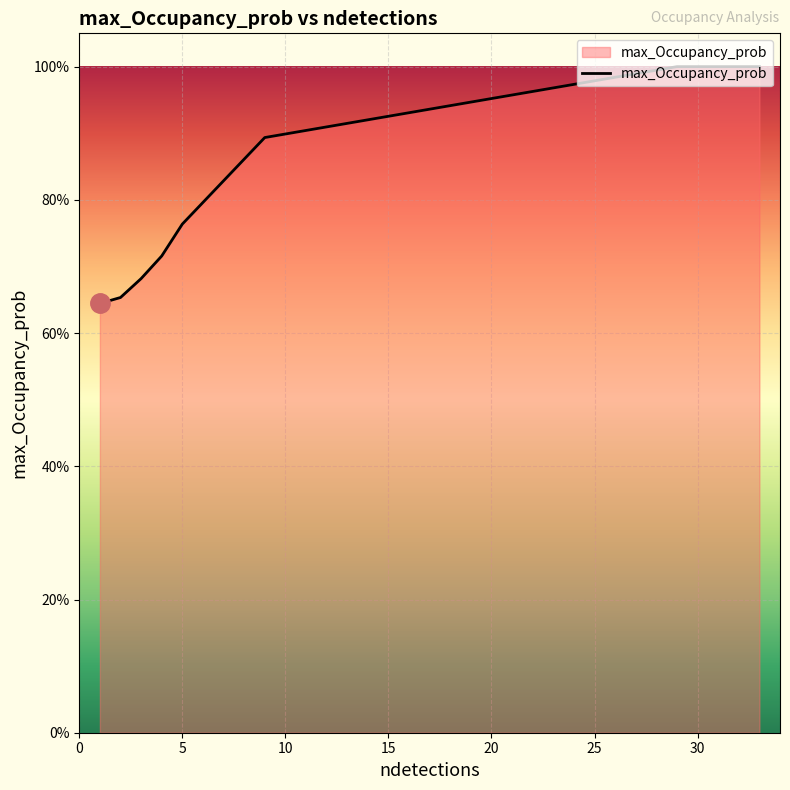

Does the chart display data point markers on the line(s)?

No